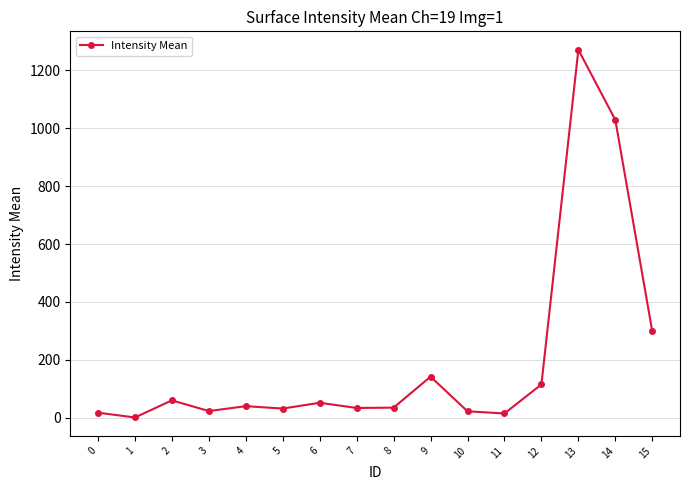

True or false: the data shows 14.7 at 11.

True